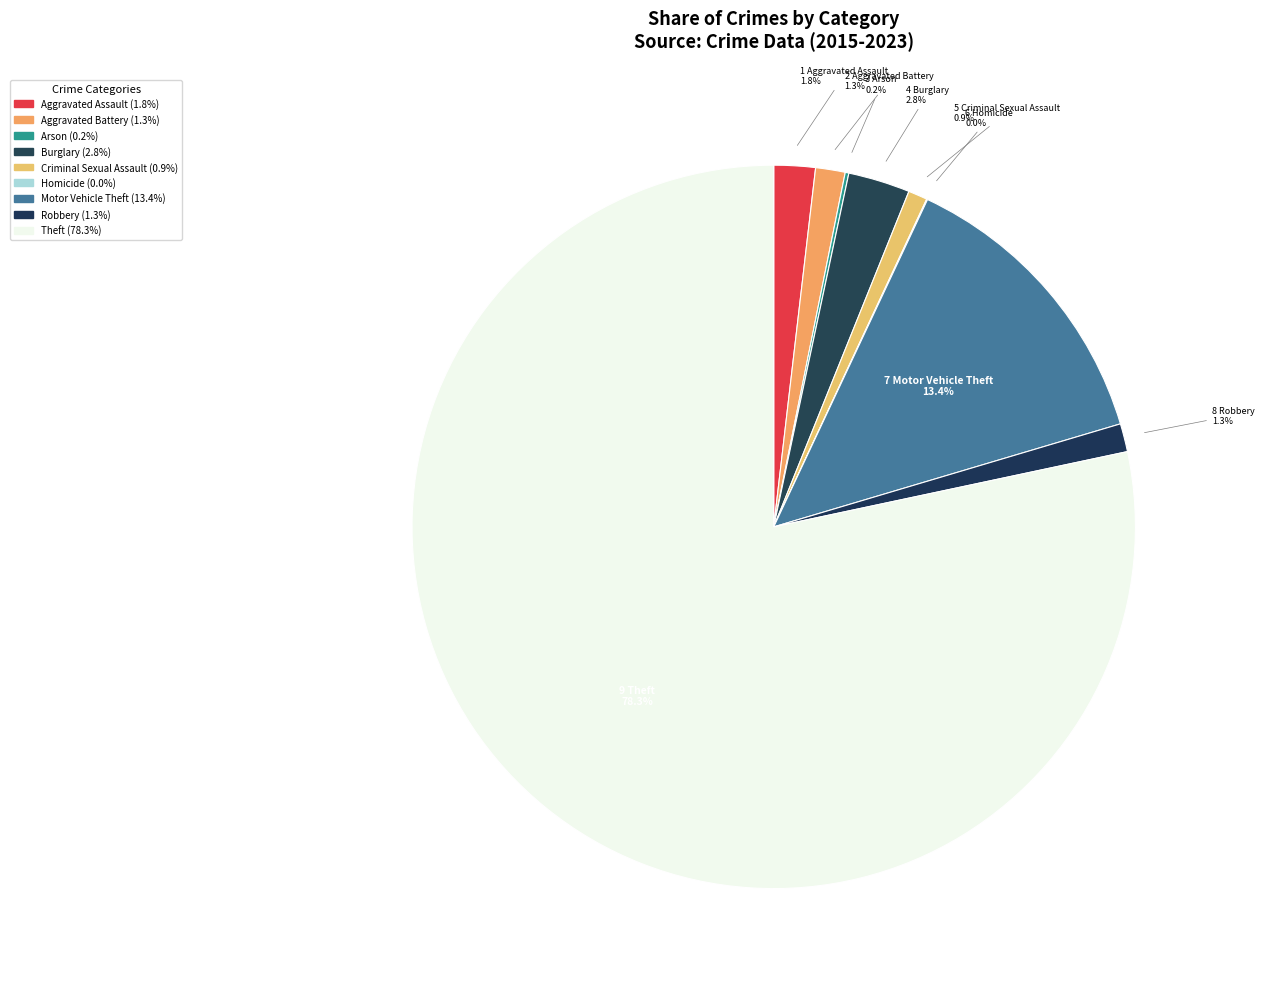

Do Theft and Motor Vehicle Theft together represent more than half of the pie?

Yes